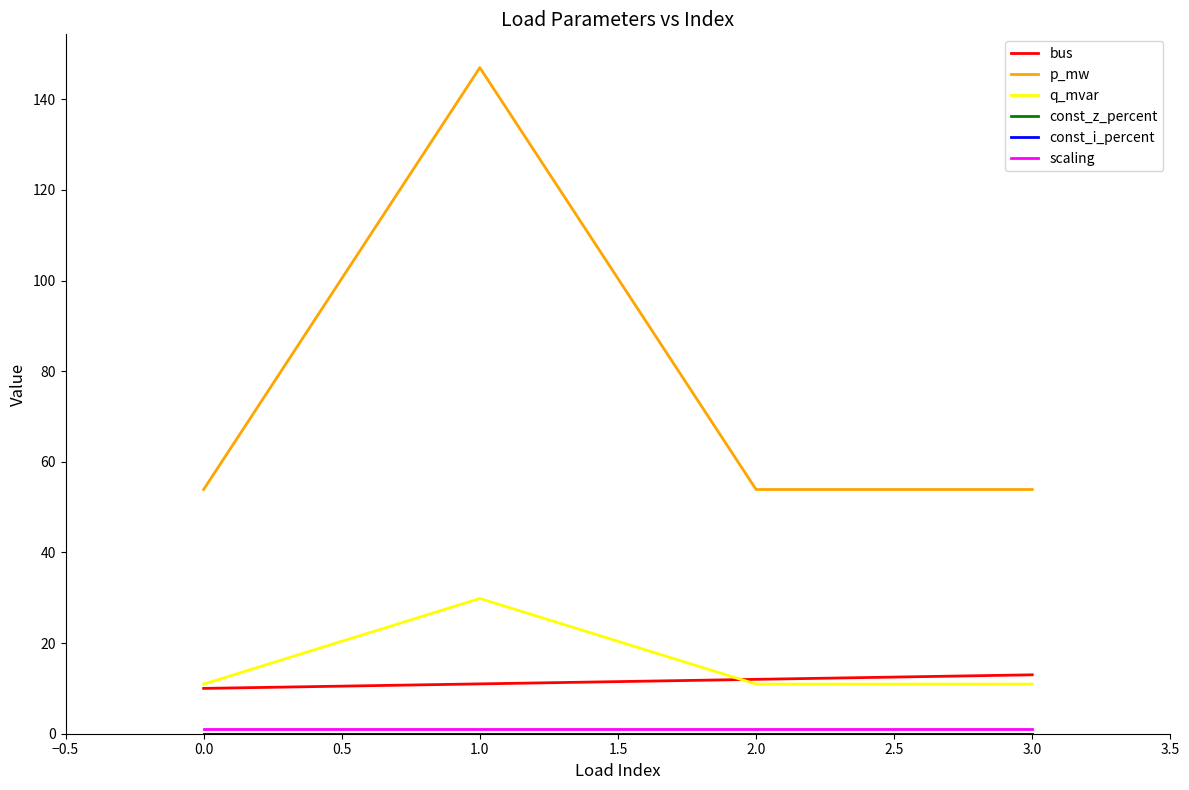

Rank the series by their maximum value, from lowest to highest.

const_z_percent, const_i_percent, scaling, bus, q_mvar, p_mw